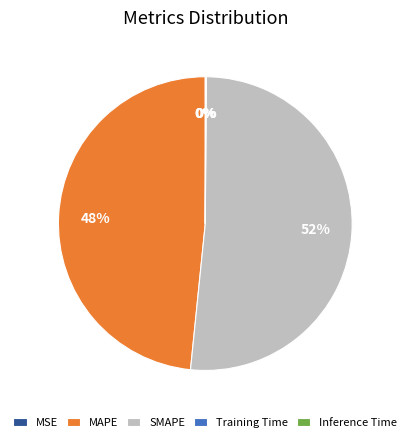

Which slice is the largest?

SMAPE